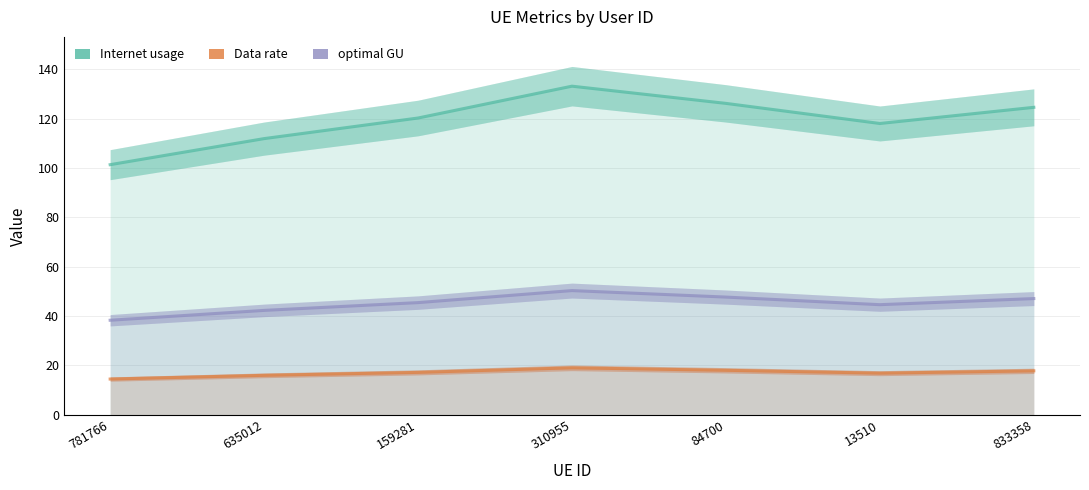

Read the optimal GU value at 159281.

45.4